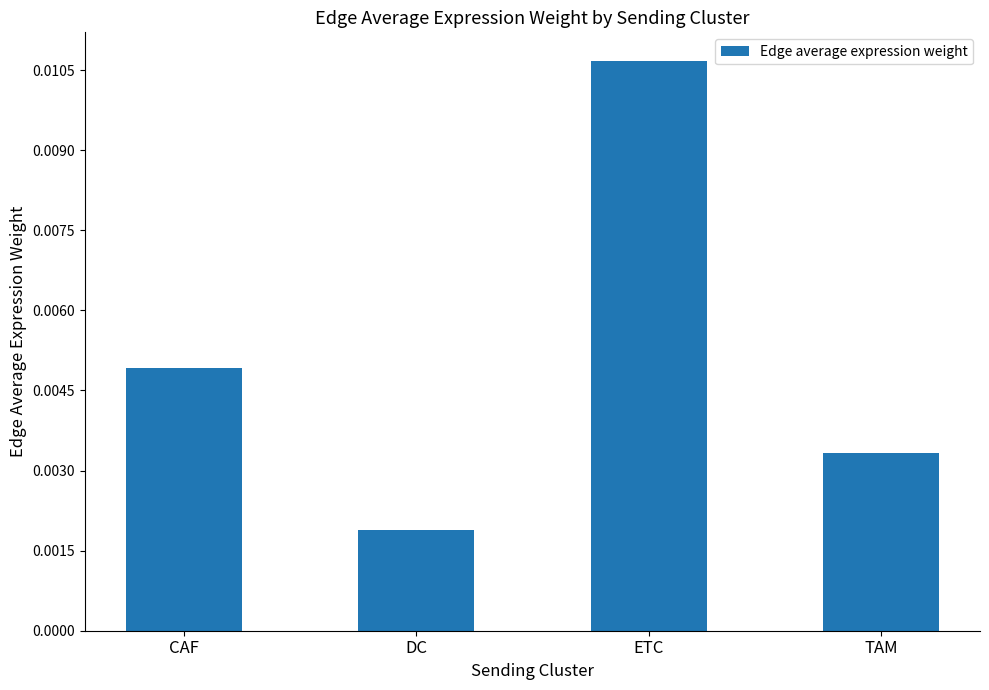

What position from the right is TAM?

1